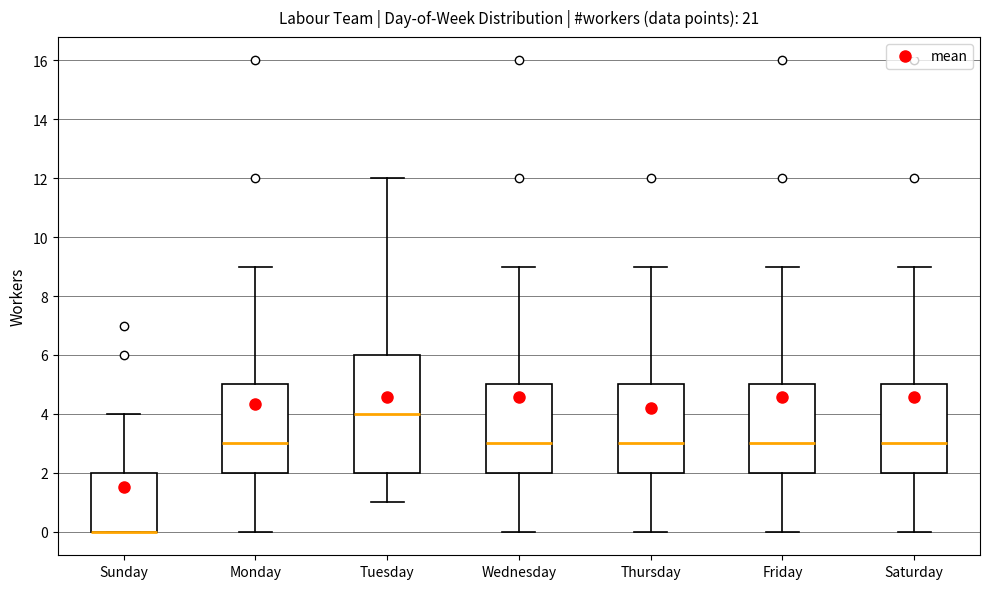

Reading left to right, read every box against the y-axis: the position of its median line, the range the box covers, and the ends of its whiskers. The values are not printed on the chart, so give them approximately, as read against the axis.

Sunday: median 0 (drawn on the box's lower edge), box 0 to 2, whiskers 0 to 4
Monday: median 3, box 2 to 5, whiskers 0 to 9
Tuesday: median 4, box 2 to 6, whiskers 1 to 12
Wednesday: median 3, box 2 to 5, whiskers 0 to 9
Thursday: median 3, box 2 to 5, whiskers 0 to 9
Friday: median 3, box 2 to 5, whiskers 0 to 9
Saturday: median 3, box 2 to 5, whiskers 0 to 9